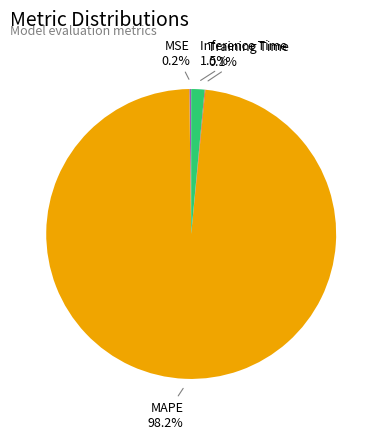

Does any single category account for the majority?

Yes